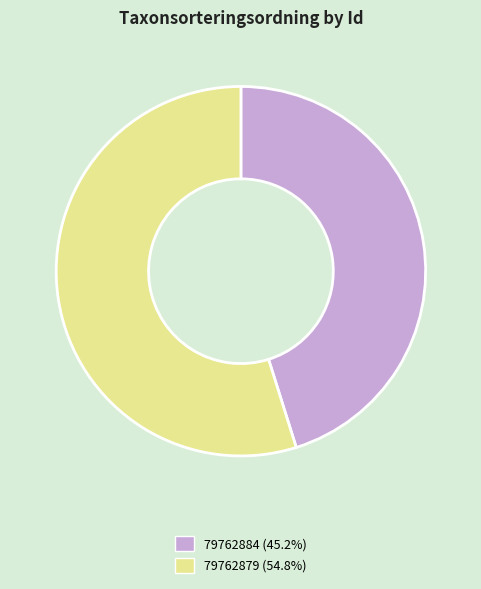

Combined, do 79762879 and 79762884 account for over 50%?

Yes